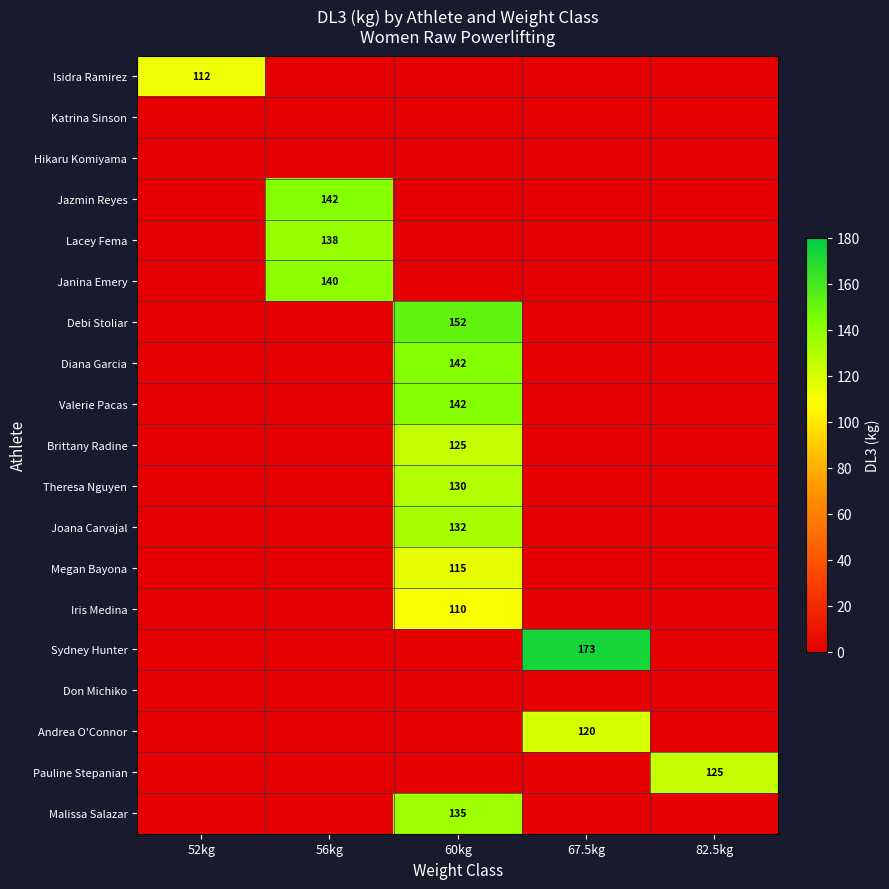

Is it true that Jazmin Reyes equals 142 at 56kg?

True